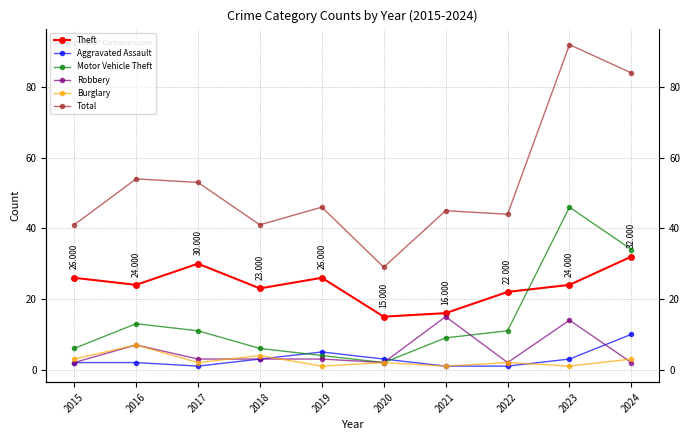

In Total, how many points are higher than both neighbors (excluding endpoints)?

4